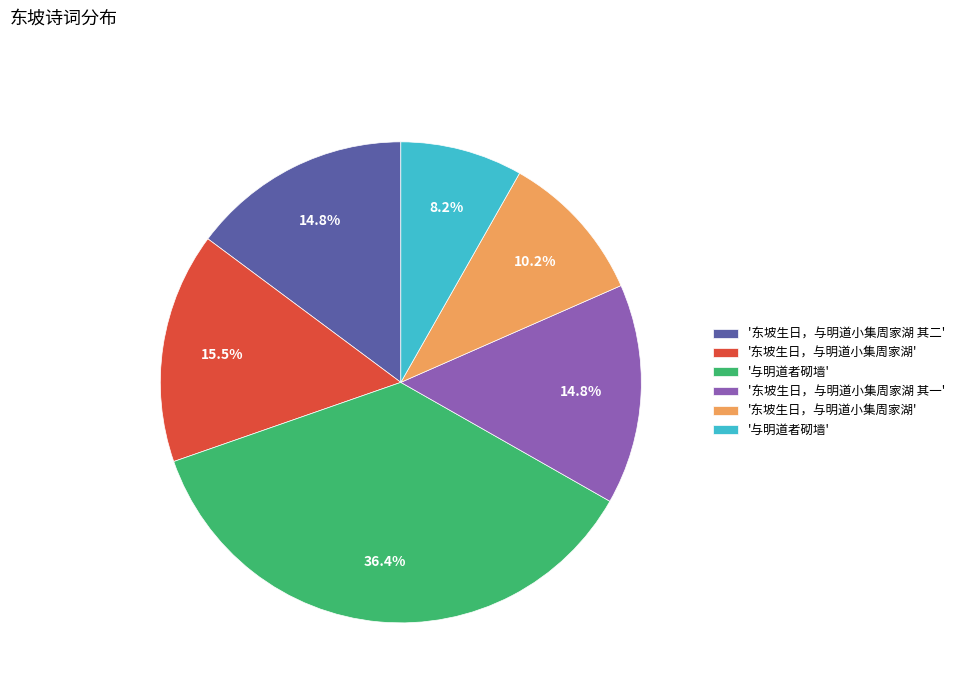

Is there a majority slice in this chart?

No